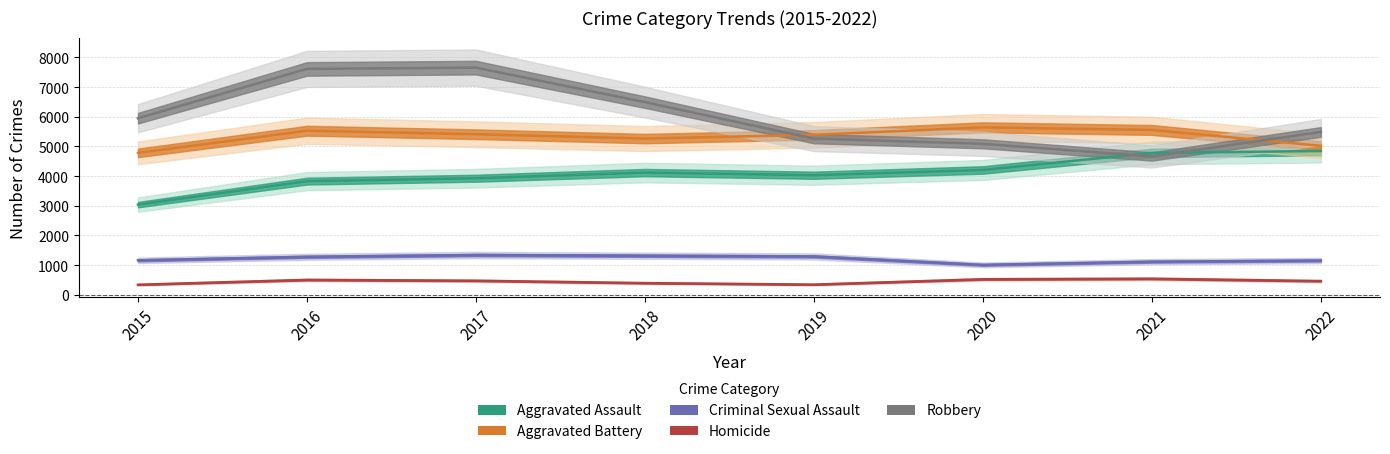

What are all the series names shown in the legend?

Aggravated Assault, Aggravated Battery, Criminal Sexual Assault, Homicide, Robbery